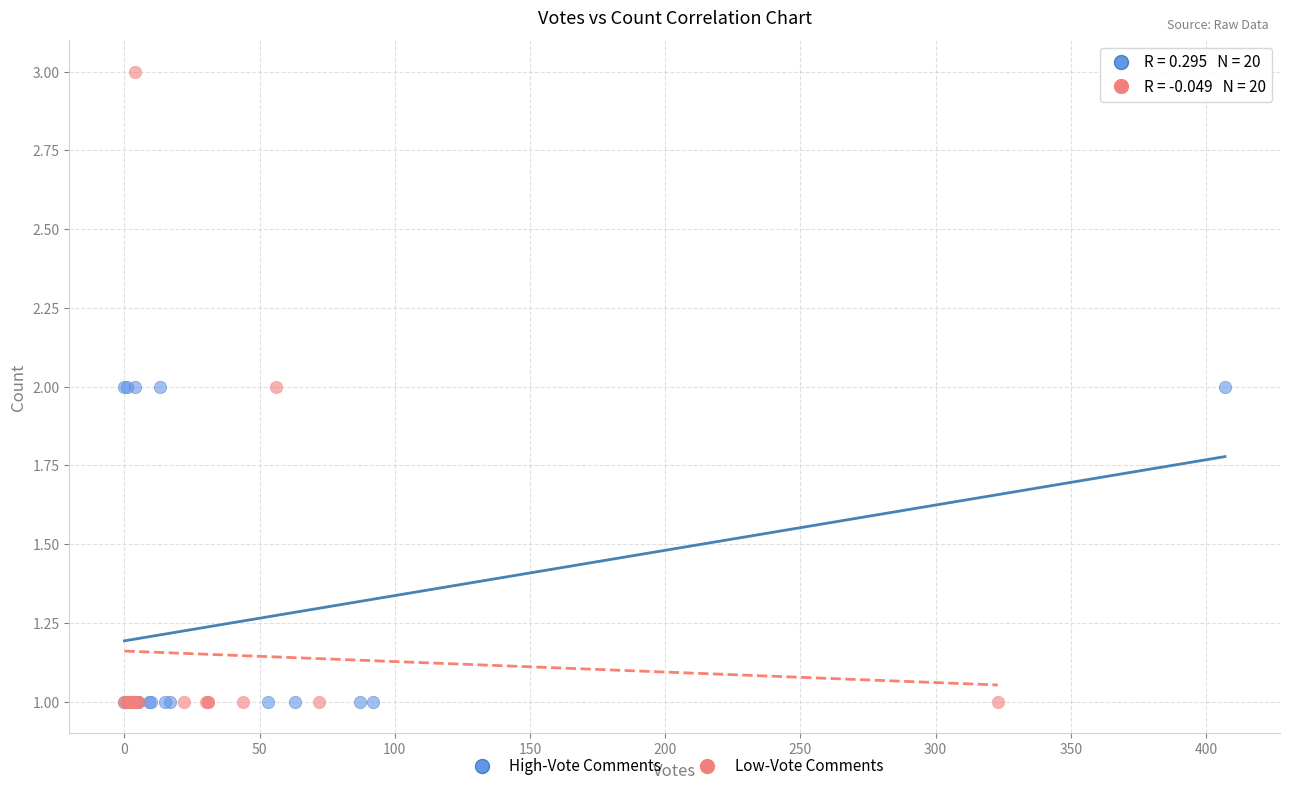

Which series has the widest spread of Y values?

Low-Vote Comments